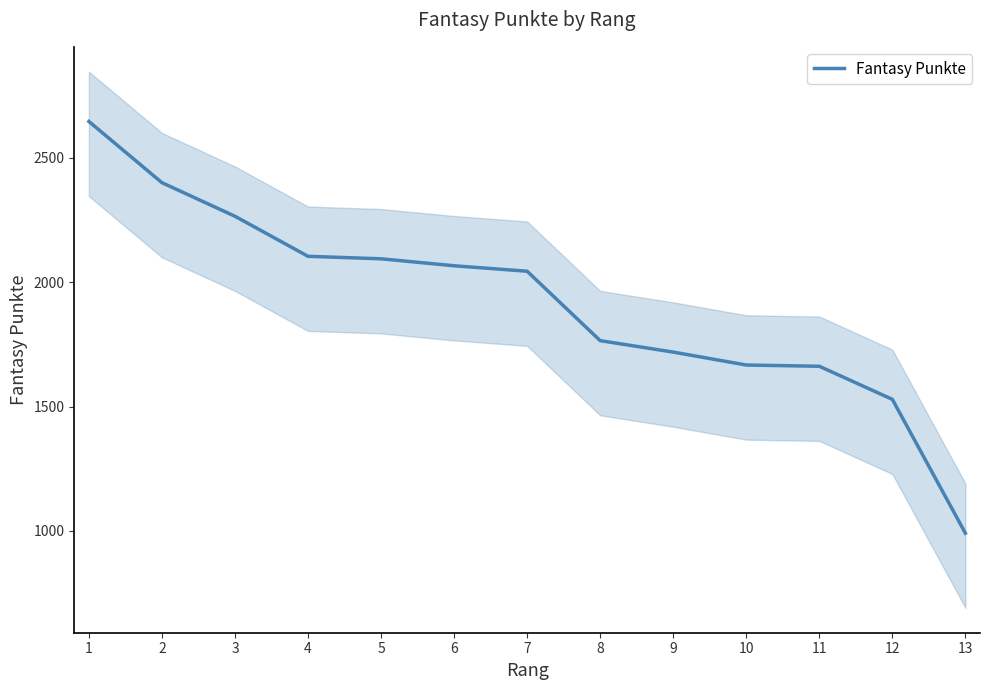

List the labels in order of value, largest first.

1, 2, 3, 4, 5, 6, 7, 8, 9, 10, 11, 12, 13